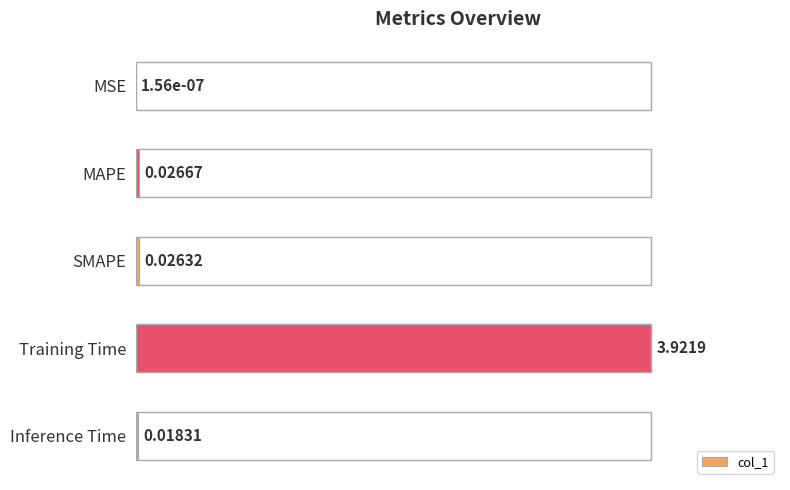

At which label is the value closest to 0?

MSE